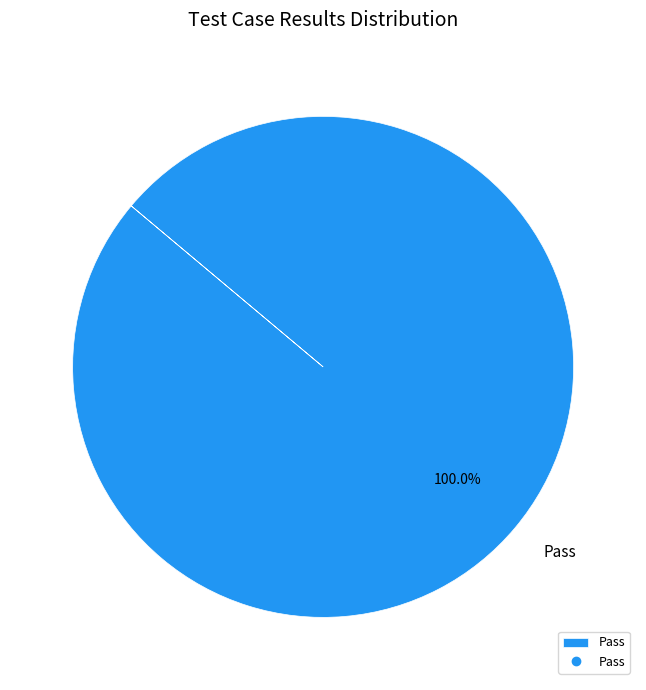

How many segments does this pie chart have?

1